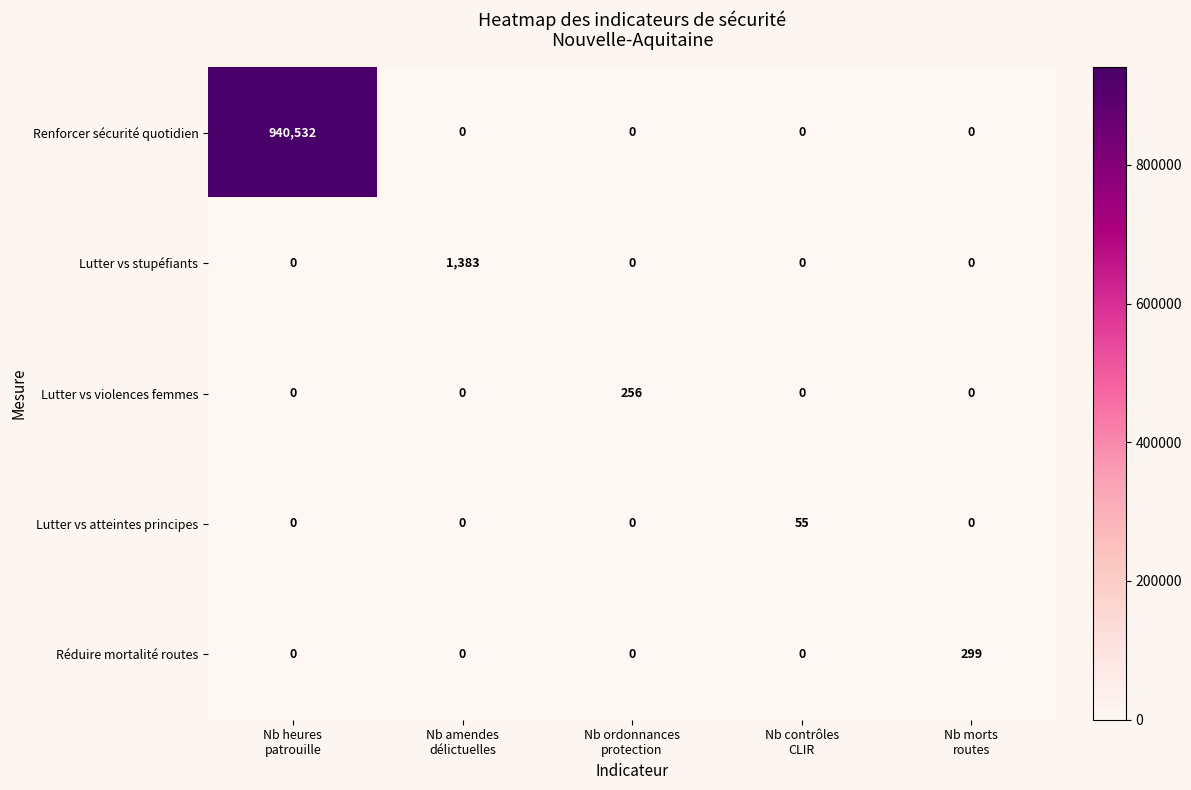

Between Nb heures
patrouille and Nb morts
routes, which series saw the biggest shift?

Renforcer sécurité quotidien